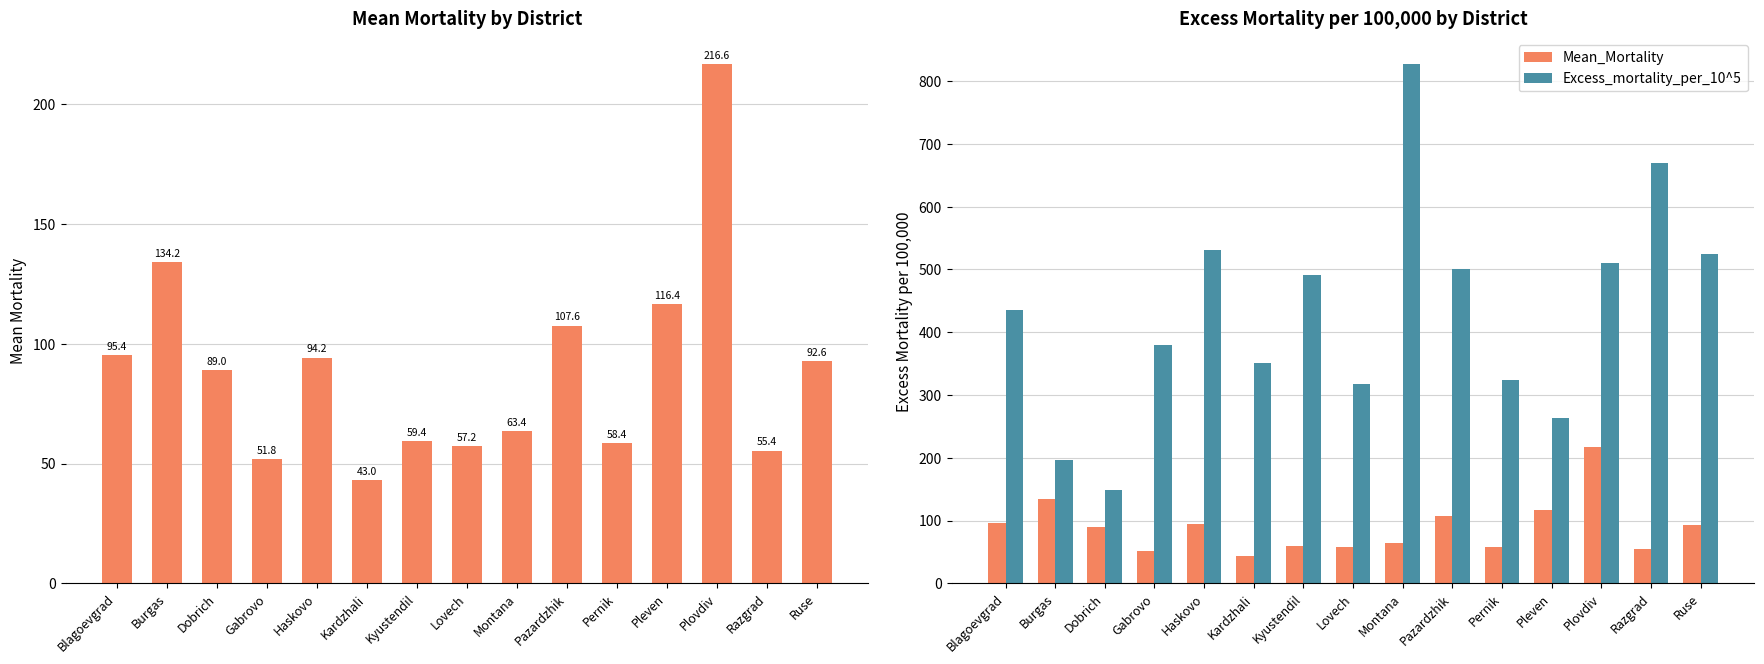

Which series changed the most between Dobrich and Ruse?

Excess_mortality_per_10^5